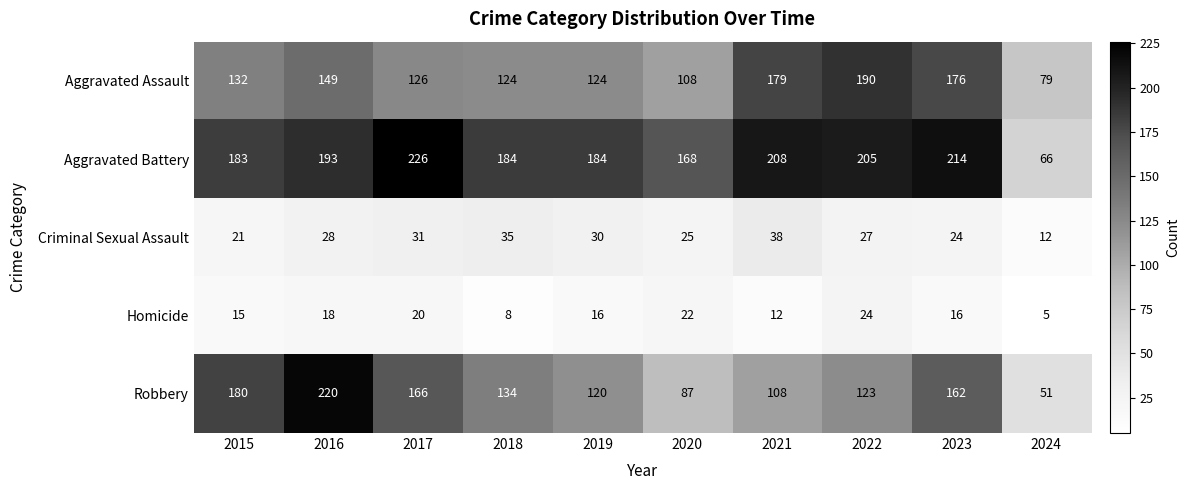

Which label corresponds to the largest value in the chart?

2017